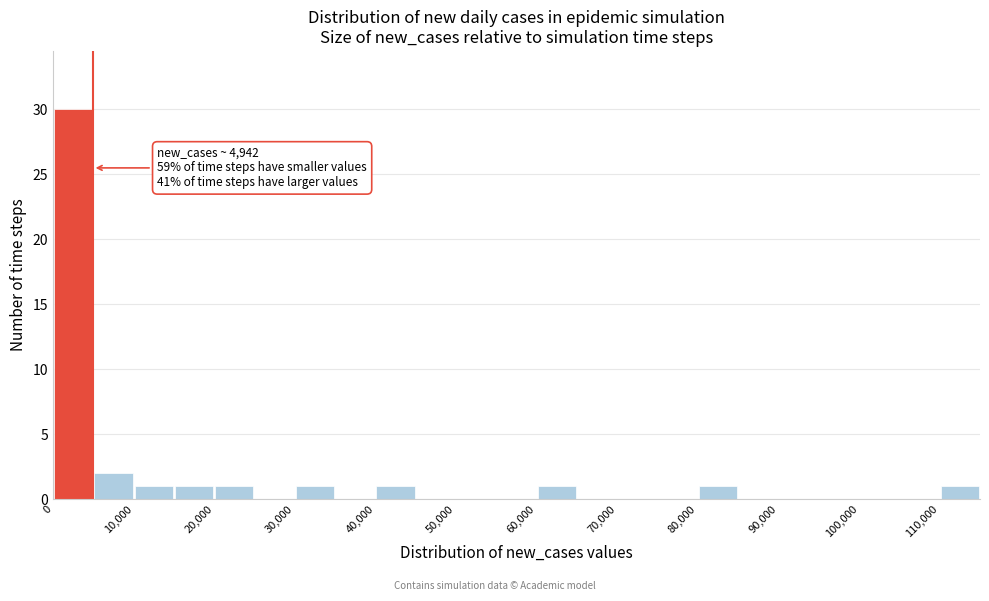

Which range on the x-axis has the tallest bar?

0 to 5000